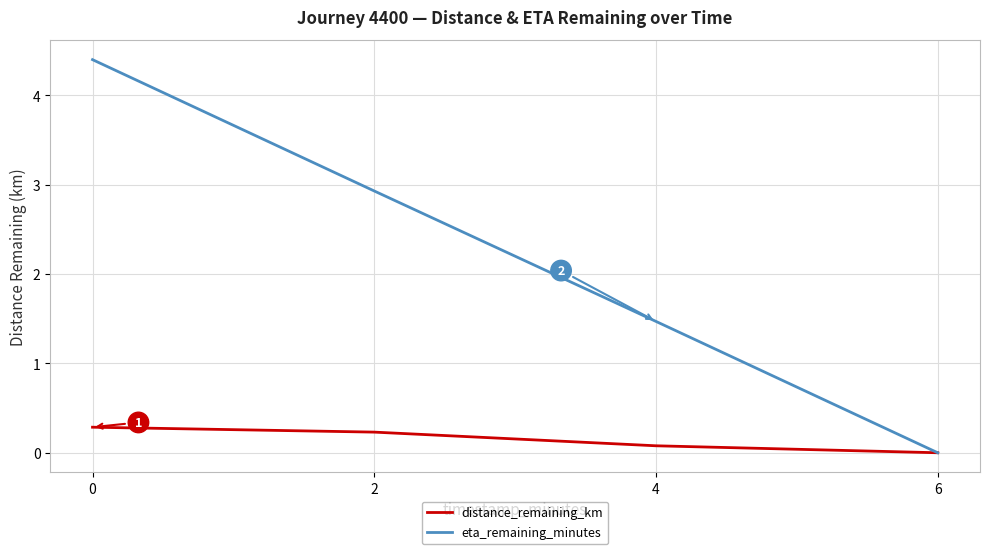

The eta_remaining_minutes series shows 1.7 at 0. True or false?

False